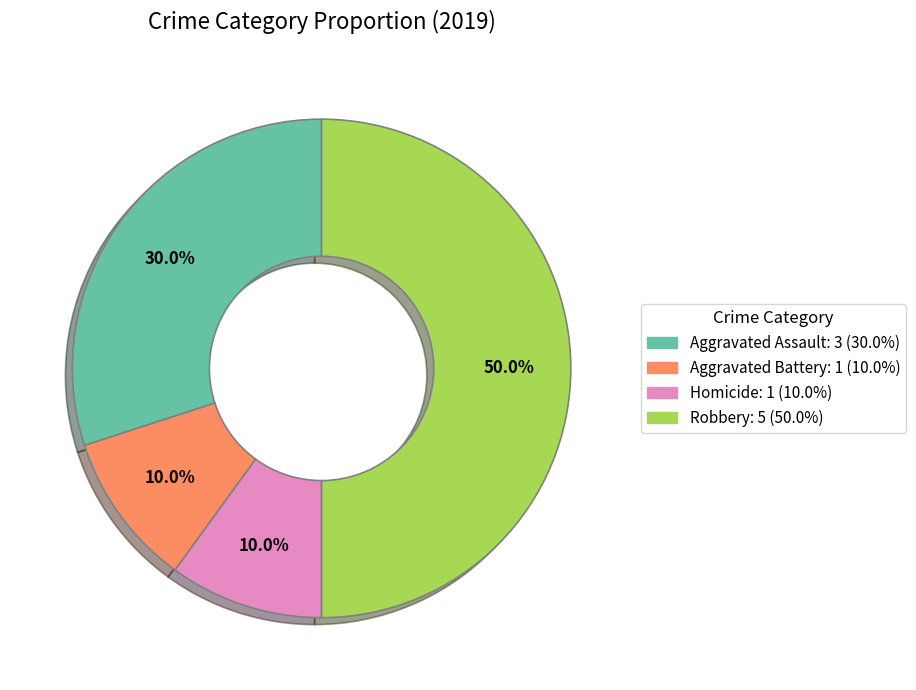

How many segments does this pie chart have?

4